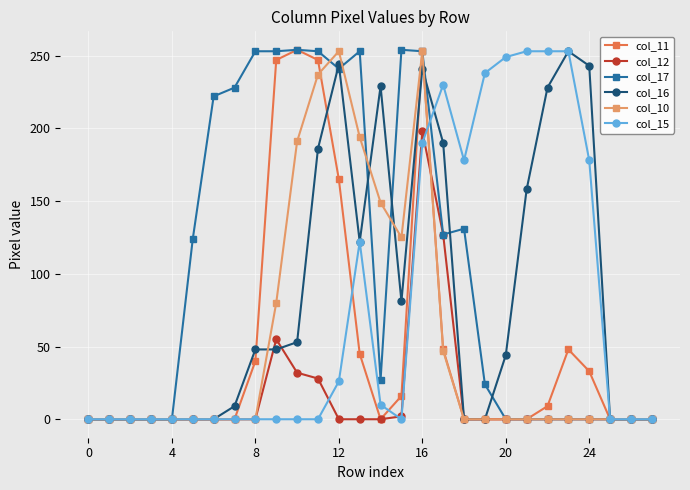

Is this an area chart (filled region under the line)?

No